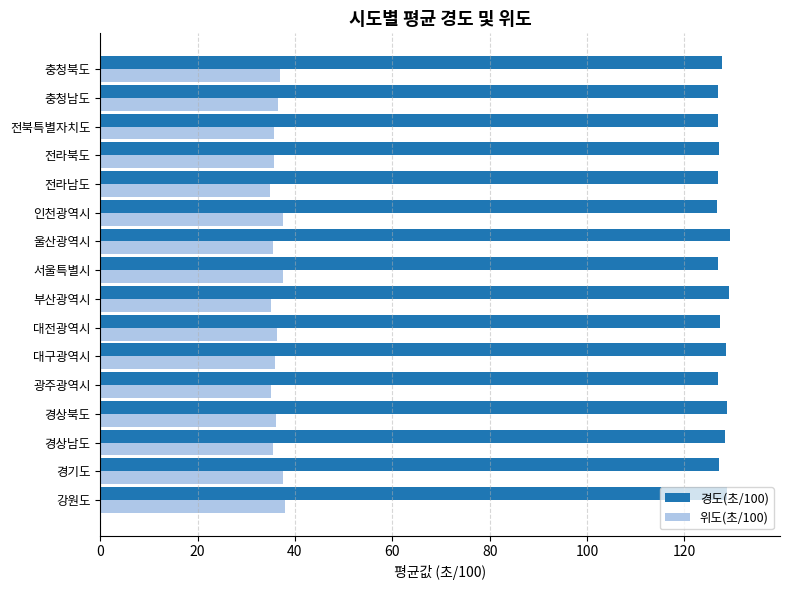

What is the difference between the highest and lowest values at 경상북도?

92.6